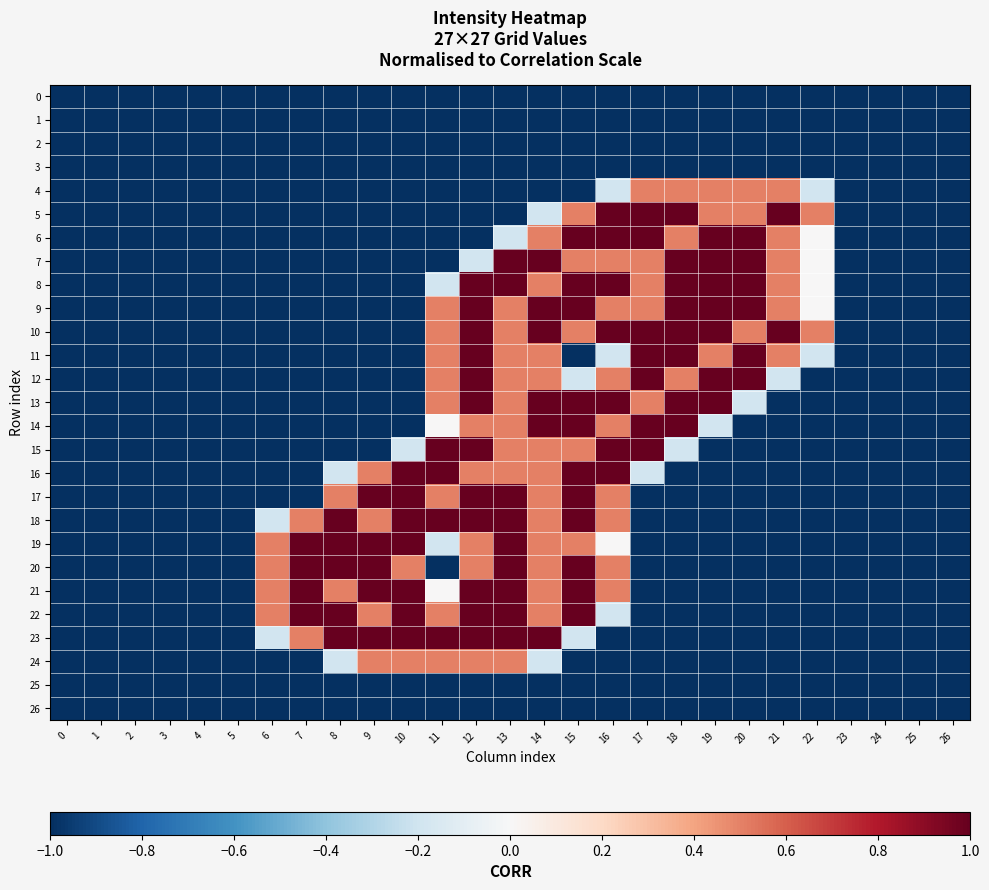

What is the spread (max minus min) of values at 13?

2.0